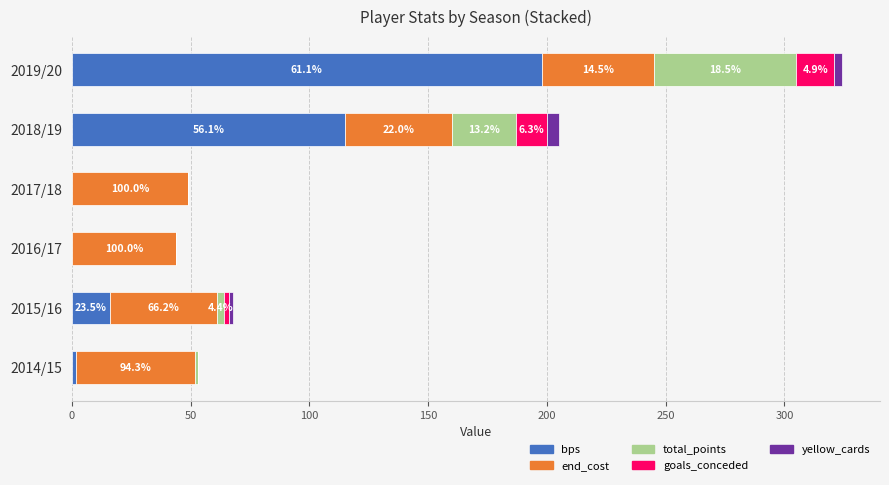

Which category has the highest value in the bps series?

2019/20